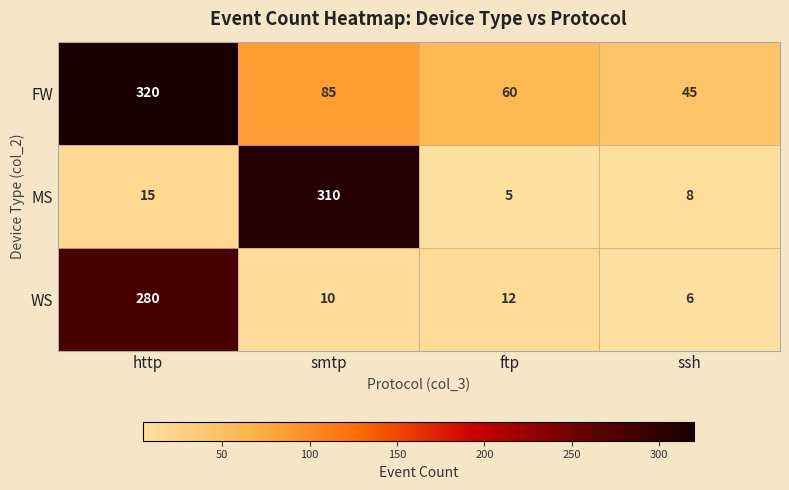

What is the minimum value shown in the chart?

5